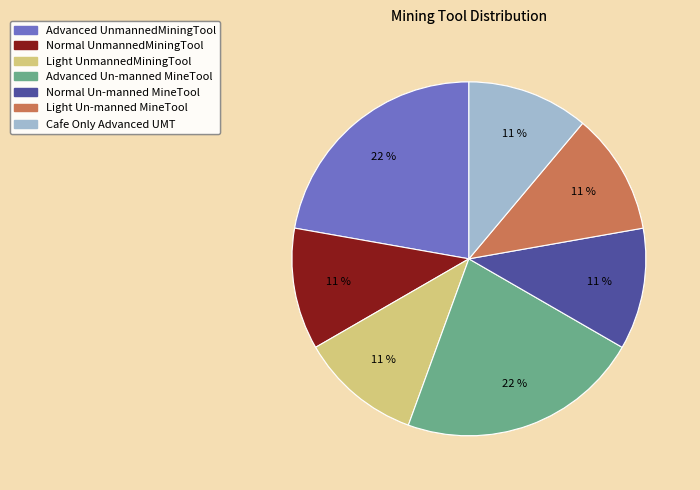

What is the ratio of the value at Light UnmannedMiningTool to the value at Normal UnmannedMiningTool?

1.0